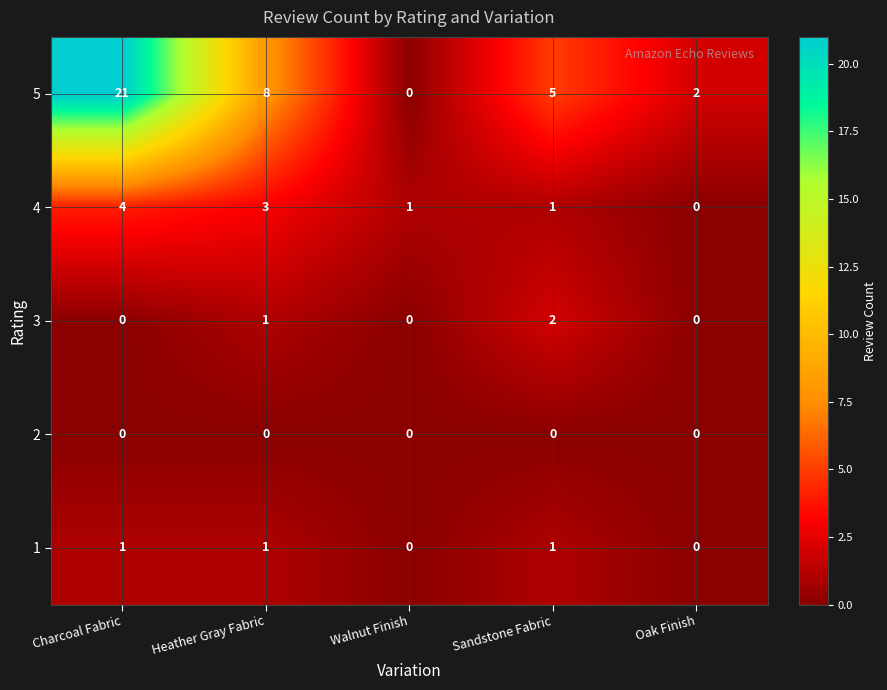

Between Charcoal Fabric and Heather Gray Fabric, which series saw the biggest shift?

5